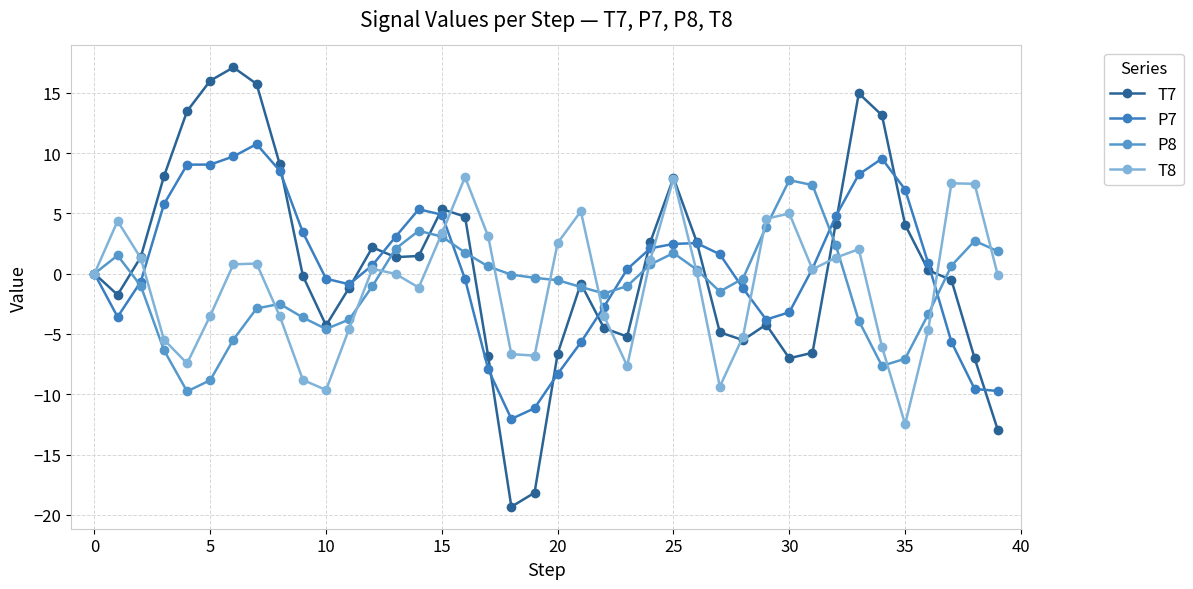

At how many categories does at least one series exceed 4?

21